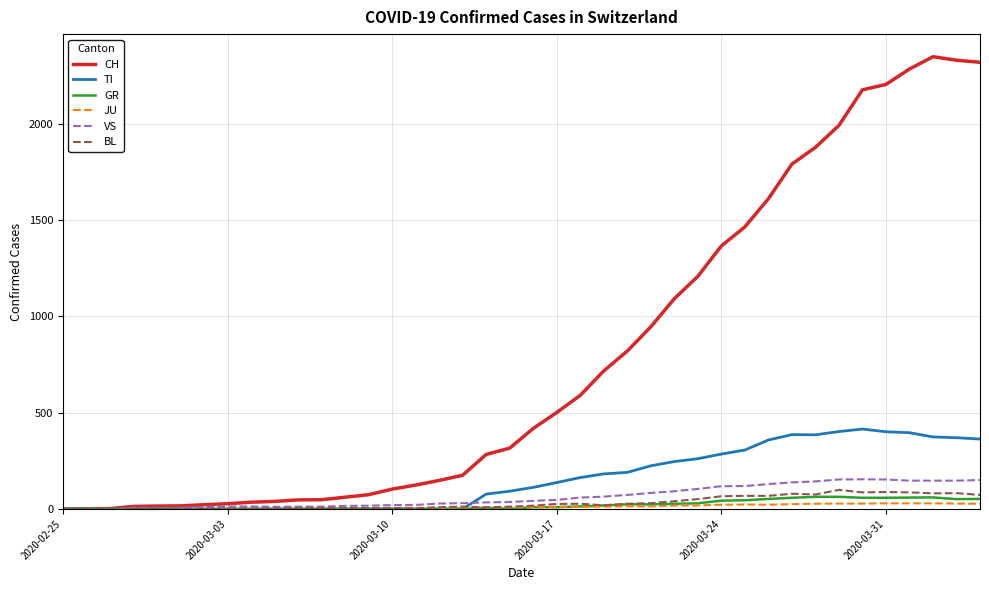

What is the highest value of the TI series?

415